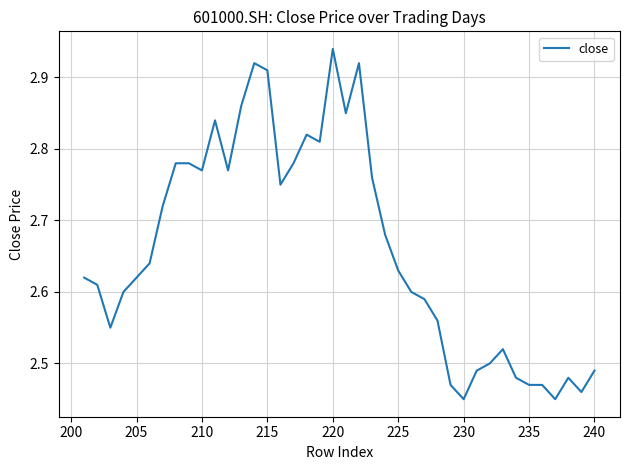

Does the chart display data point markers on the line(s)?

No